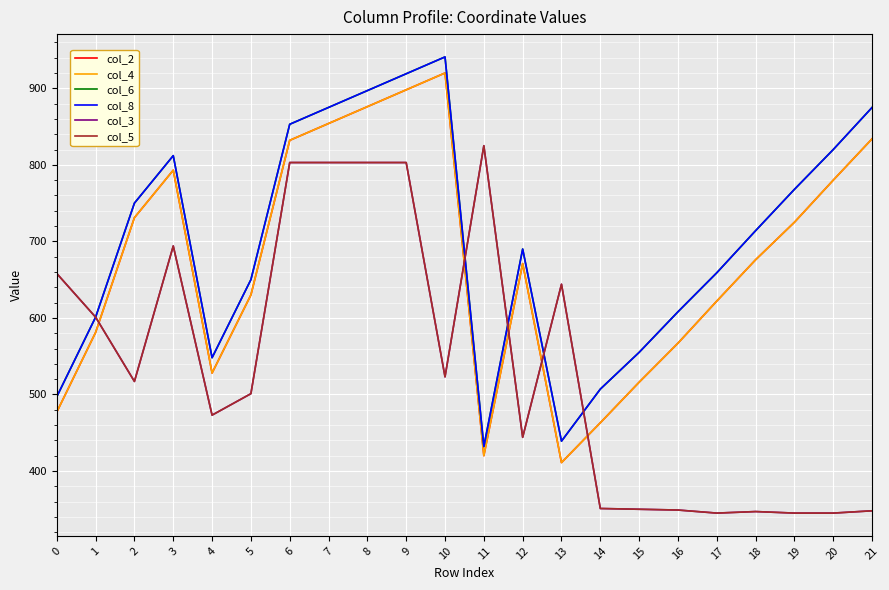

Does the chart display data point markers on the line(s)?

No